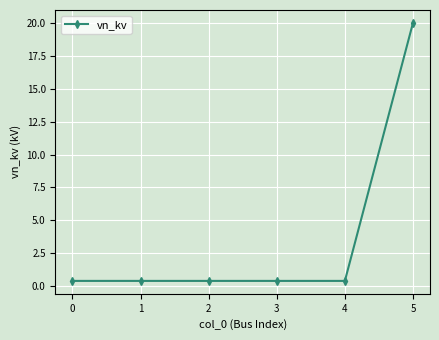

Does the chart display data point markers on the line(s)?

Yes